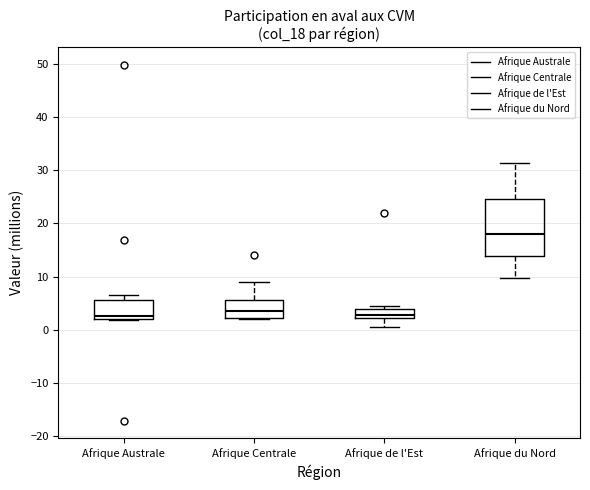

Reading left to right, transcribe this box plot: for each box, give where its median line is, the range the box spans, and where its two whiskers end, as read against the y-axis. The values are not printed on the chart, so give them approximately, as read against the axis.

Afrique Australe: median 3, box 2 to 6, whiskers 2 to 6 (just above the box's upper edge)
Afrique Centrale: median 3, box 2 to 6, whiskers 2 to 9
Afrique de l'Est: median 3, box 2 to 4, whiskers 0 to 4 (just above the box's upper edge)
Afrique du Nord: median 18, box 14 to 25, whiskers 10 to 31